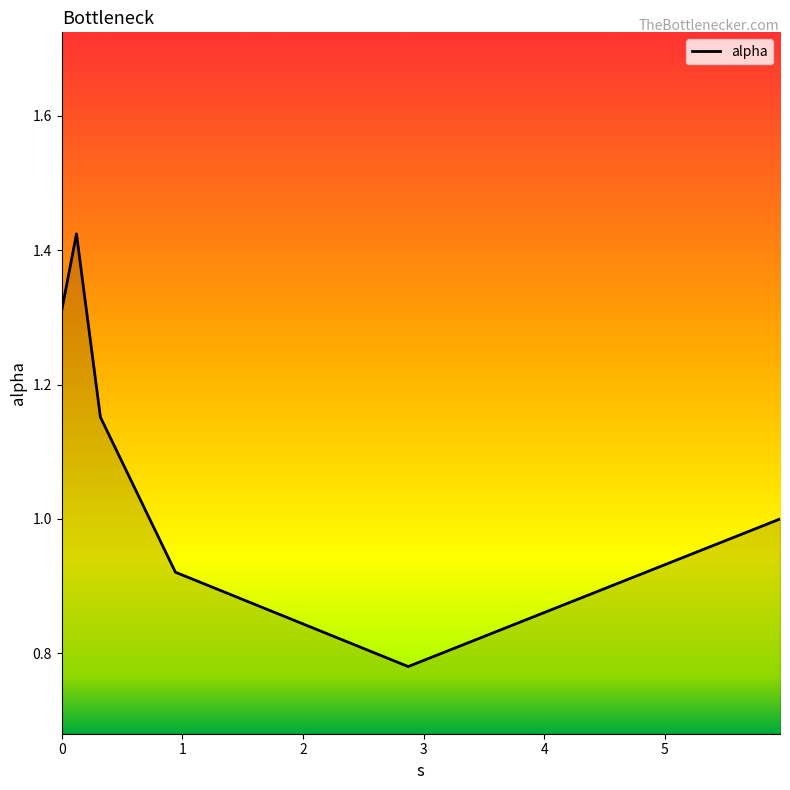

How many interior local peaks (higher than both neighbors) does the data have?

1